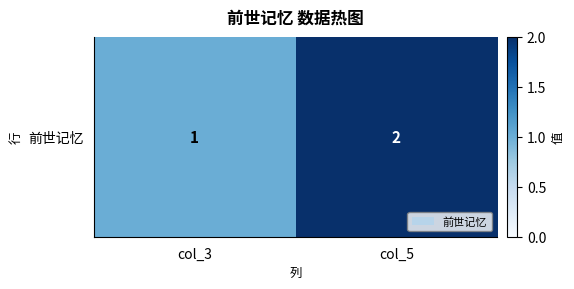

Which label corresponds to the largest value in the chart?

col_5